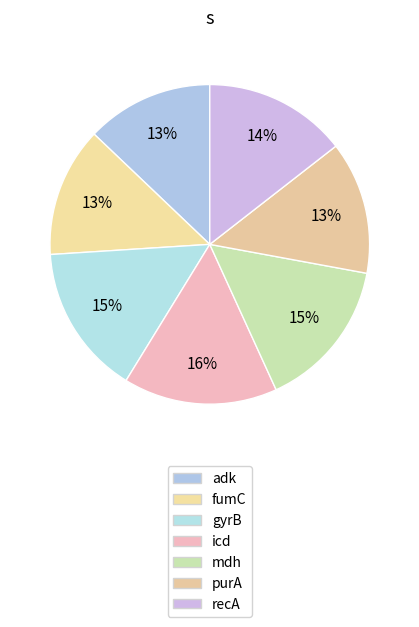

How many segments does this pie chart have?

7